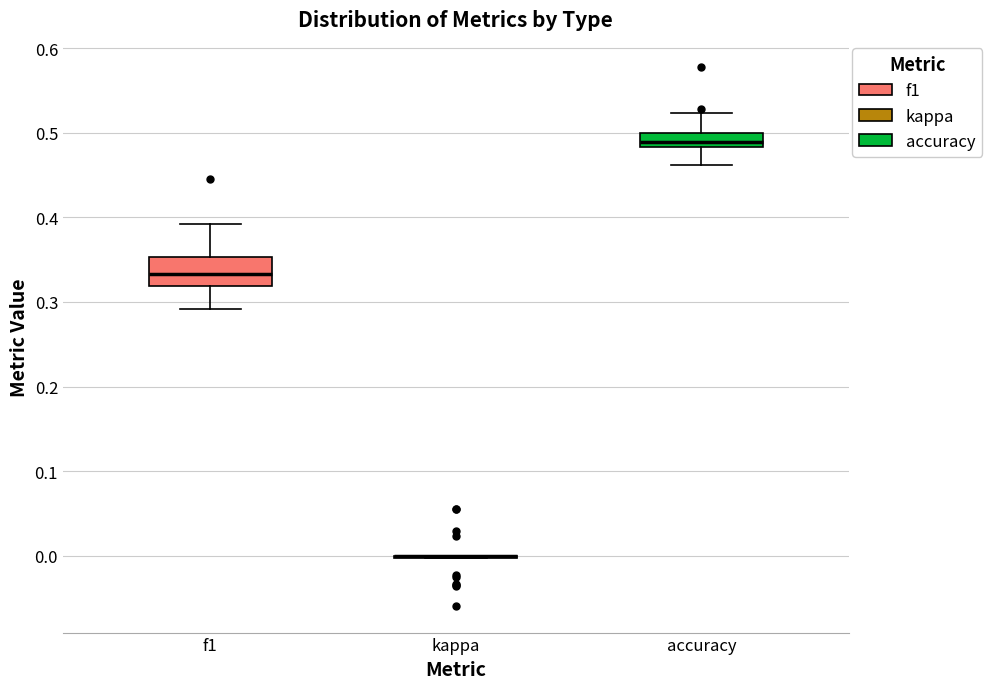

Comparing the boxes themselves (not the whiskers), which one is the tallest?

f1